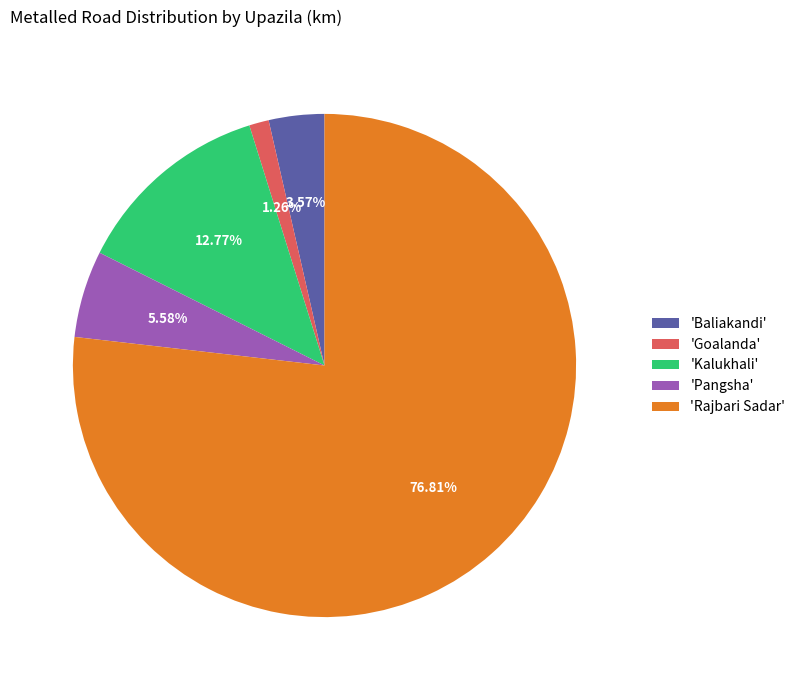

Rank the categories by value from lowest to highest.

'Goalanda', 'Baliakandi', 'Pangsha', 'Kalukhali', 'Rajbari Sadar'